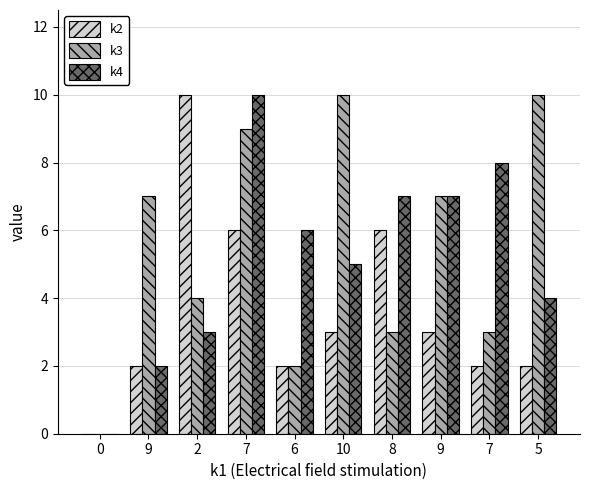

Which series has the widest spread of values?

k2